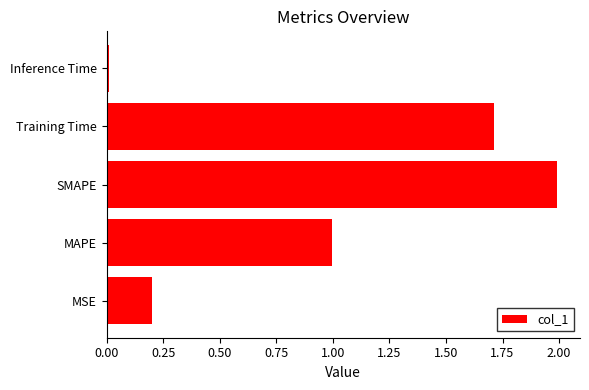

At which category does the chart reach its peak across all series?

SMAPE